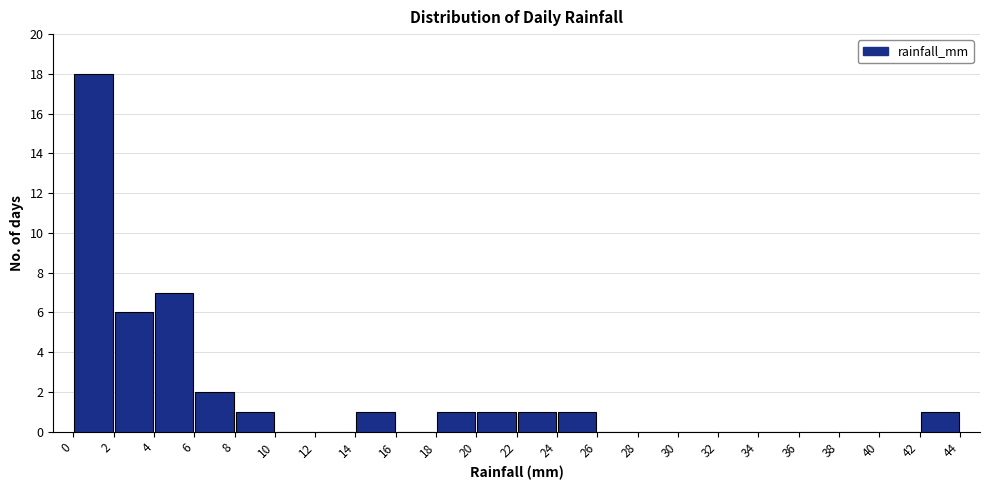

Which range on the x-axis has the tallest bar?

0 to 2